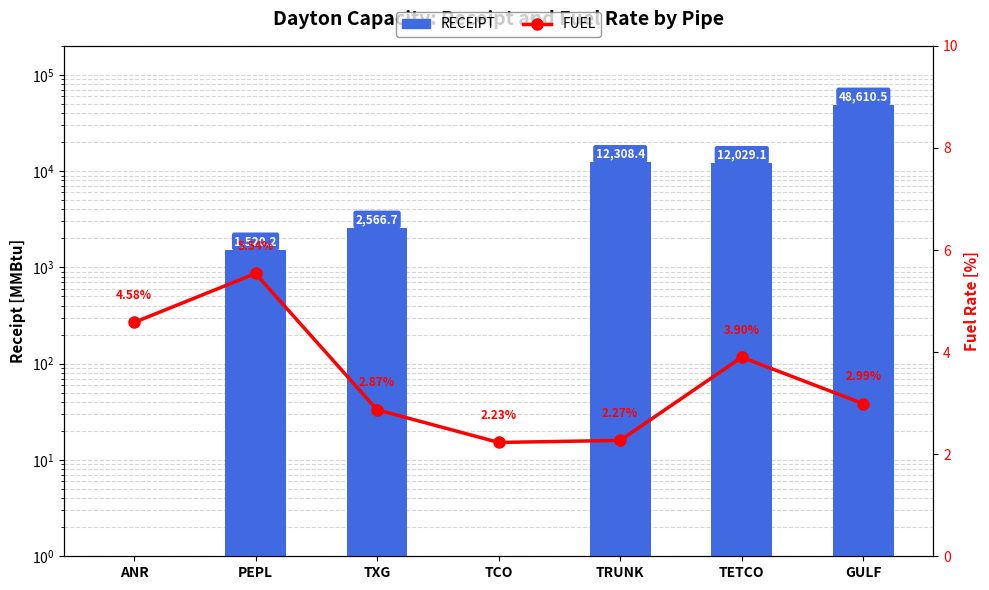

Count the number of categories in the chart.

7